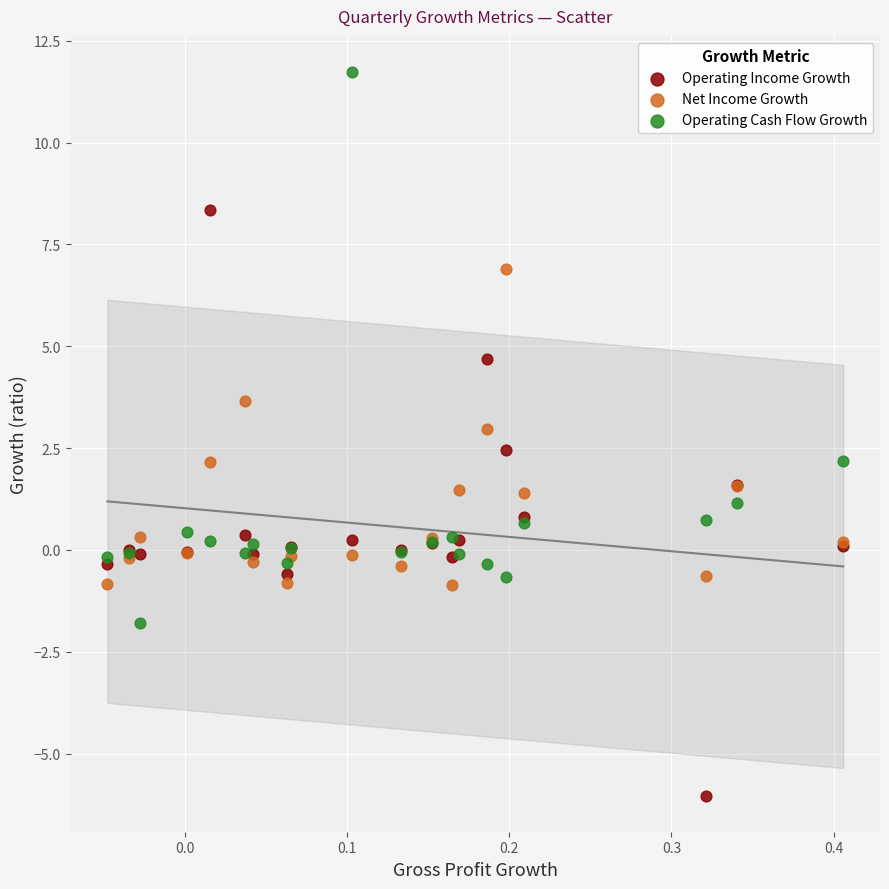

What is the X range (max minus min) for the scatter plot?

0.5